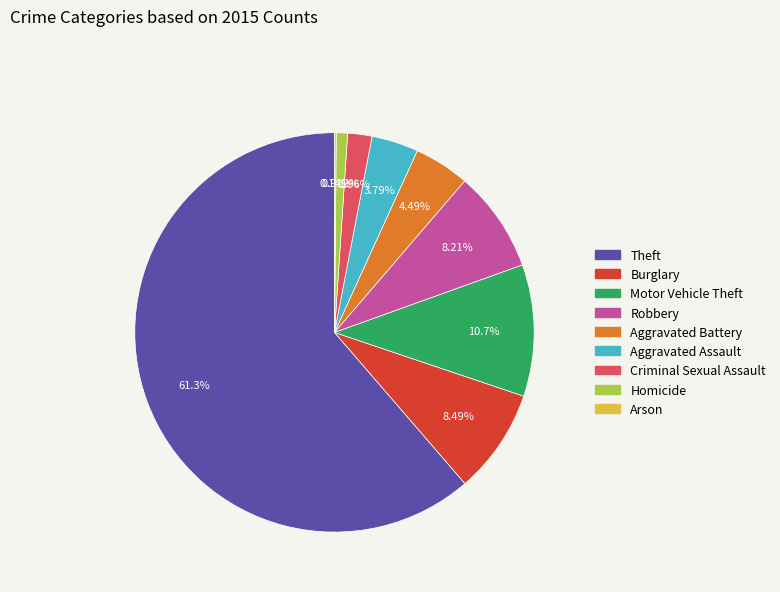

To the nearest percent, what is the difference between the largest and smallest slice percentages?

61%